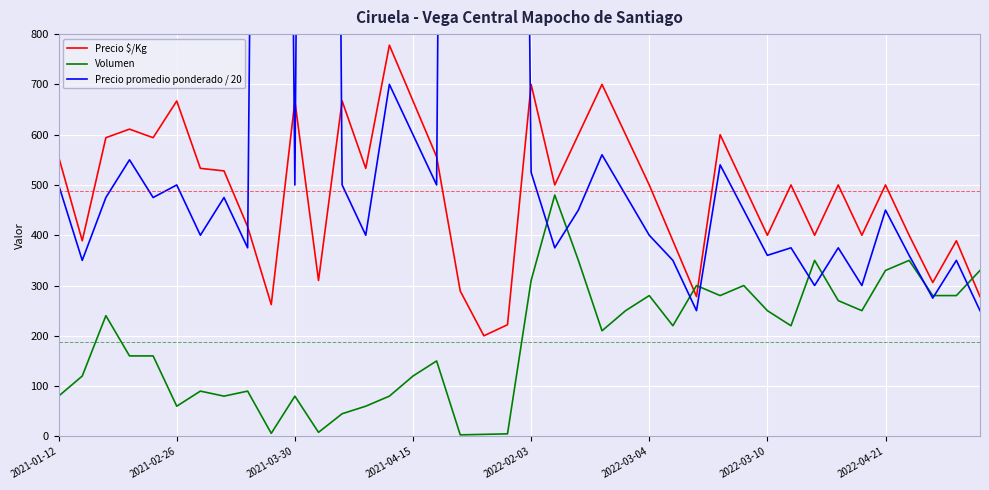

What is the difference between the maximum and minimum values in the Precio promedio ponderado / 20 series?

6250